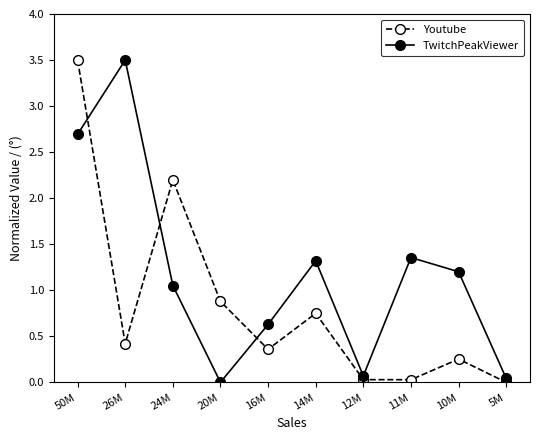

Is it true that Youtube equals 0.2 at 20M?

False